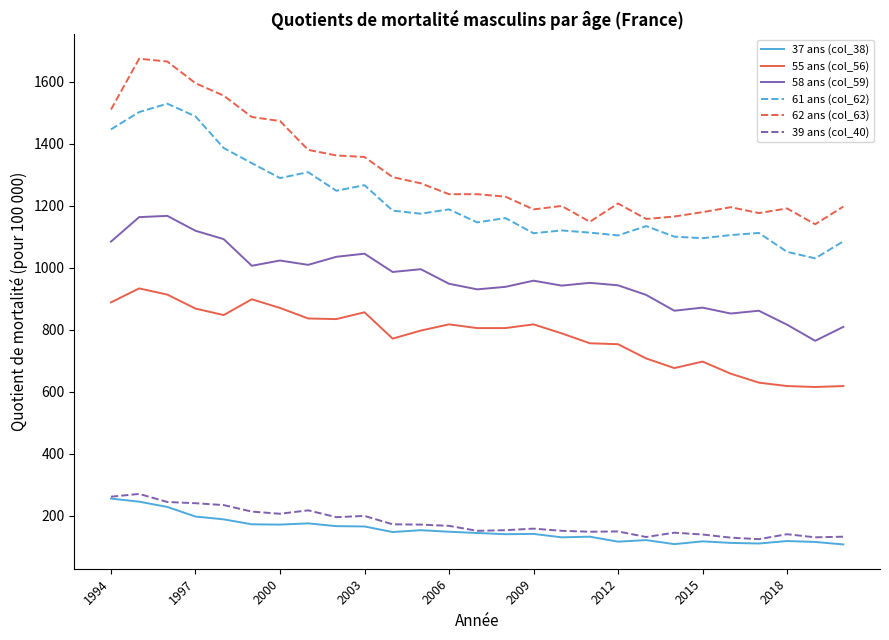

Which series has the widest spread of values?

62 ans (col_63)